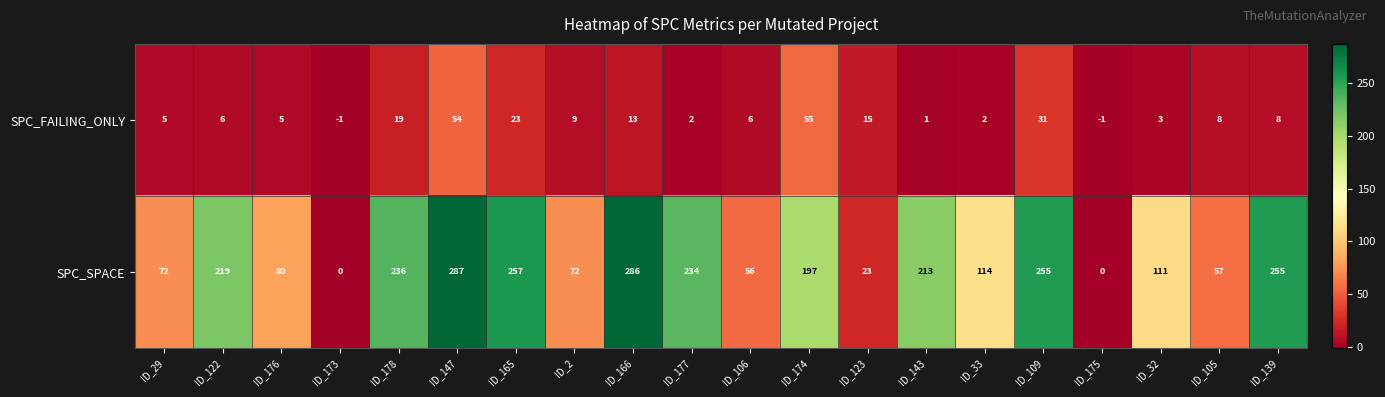

At which category does the chart reach its peak across all series?

ID_147